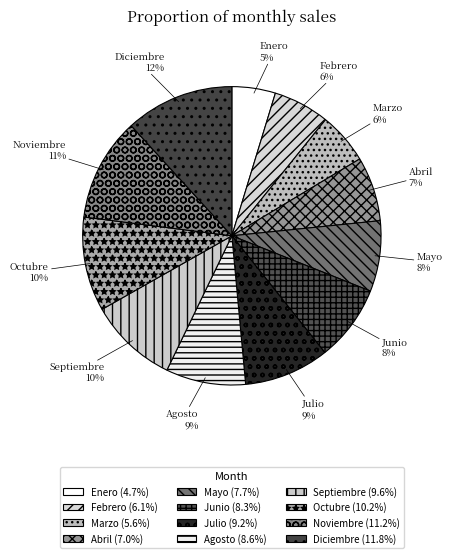

To the nearest percent, what is the average slice percentage?

8%